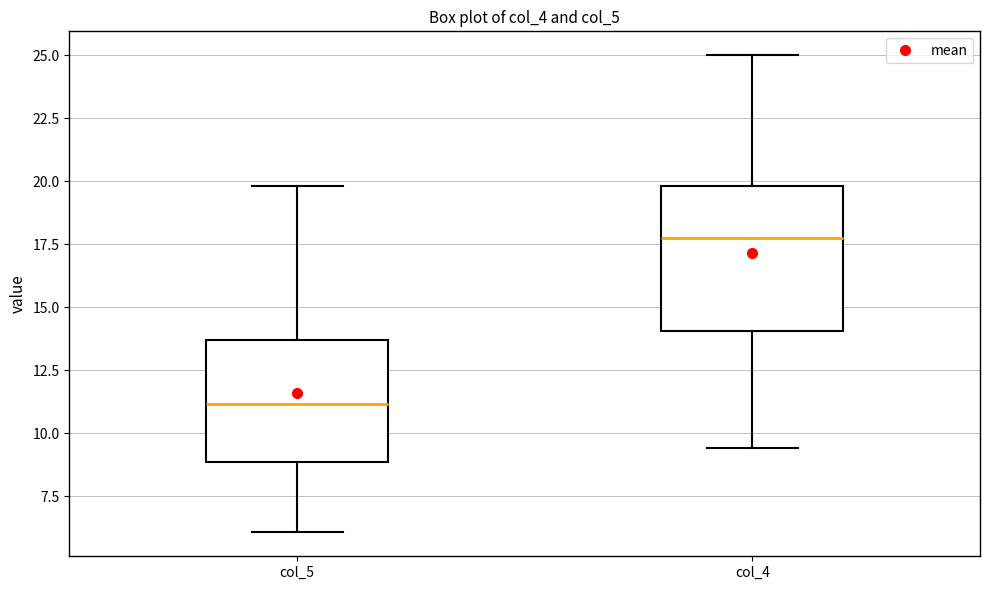

Where is the upper edge of the box for col_4 on the y-axis? The values are not printed on the chart, so give them approximately, as read against the axis.

20.0